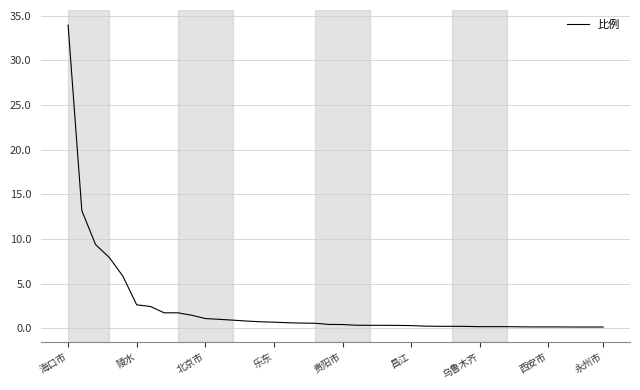

Is this an area chart (filled region under the line)?

No